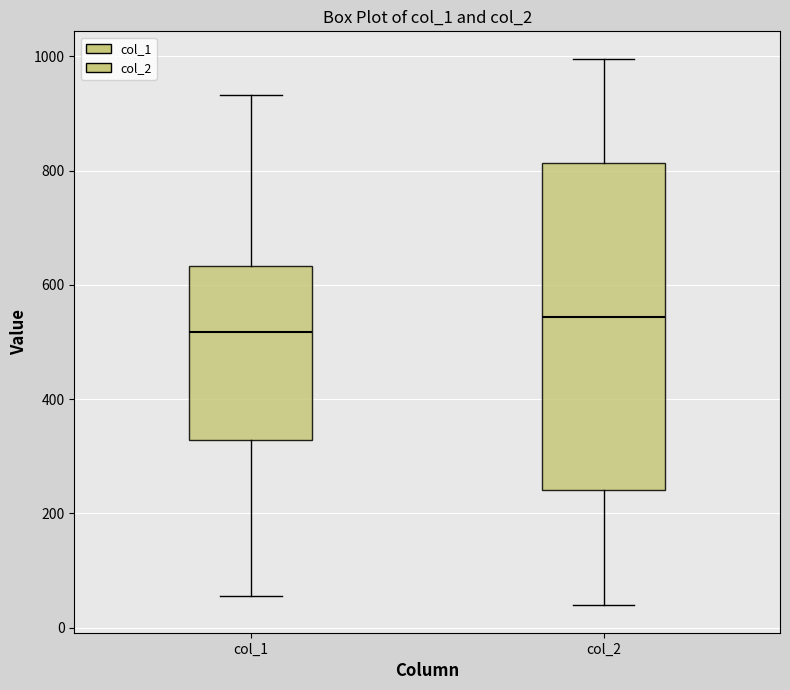

Which box is the tallest, from its lower edge to its upper edge?

col_2